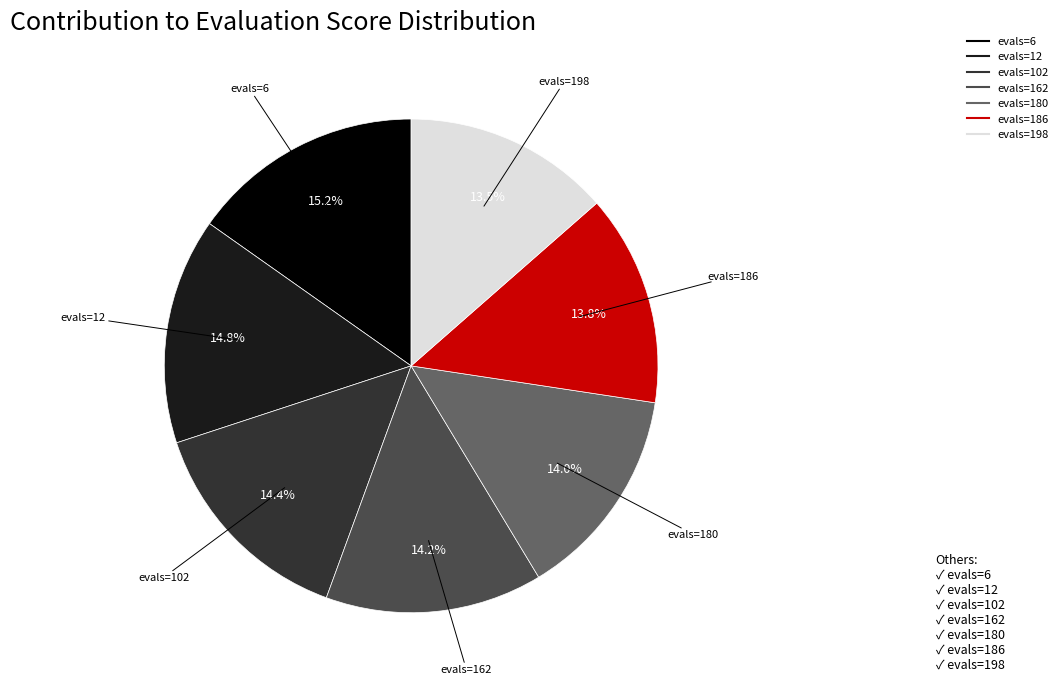

Is evals=12 the majority of the pie?

No